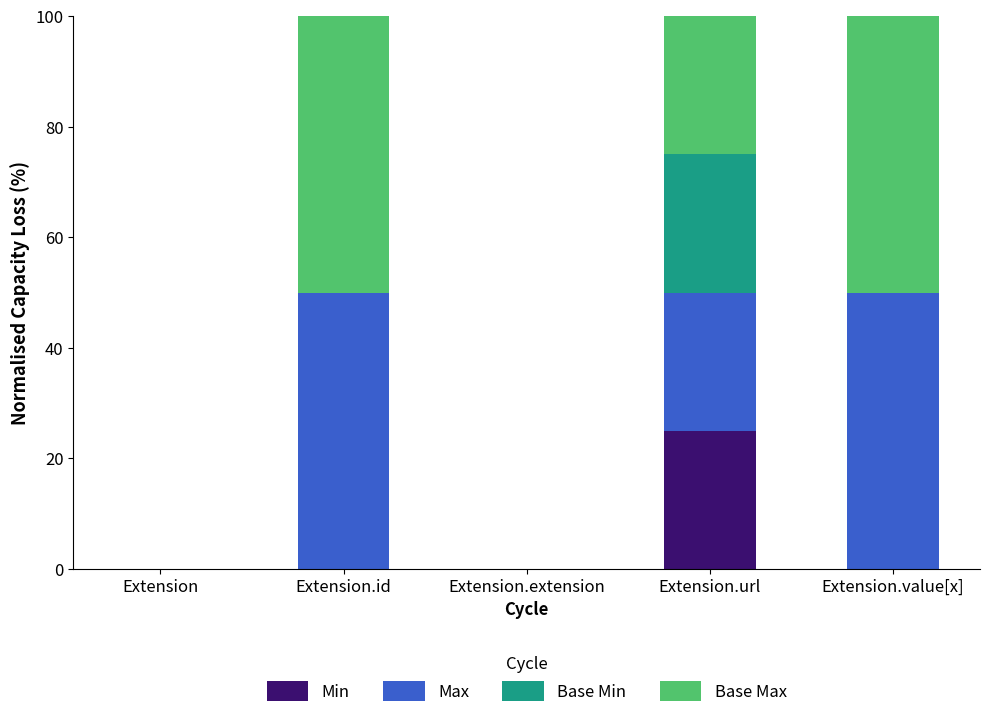

What is the total value across all series at Extension.id?

100